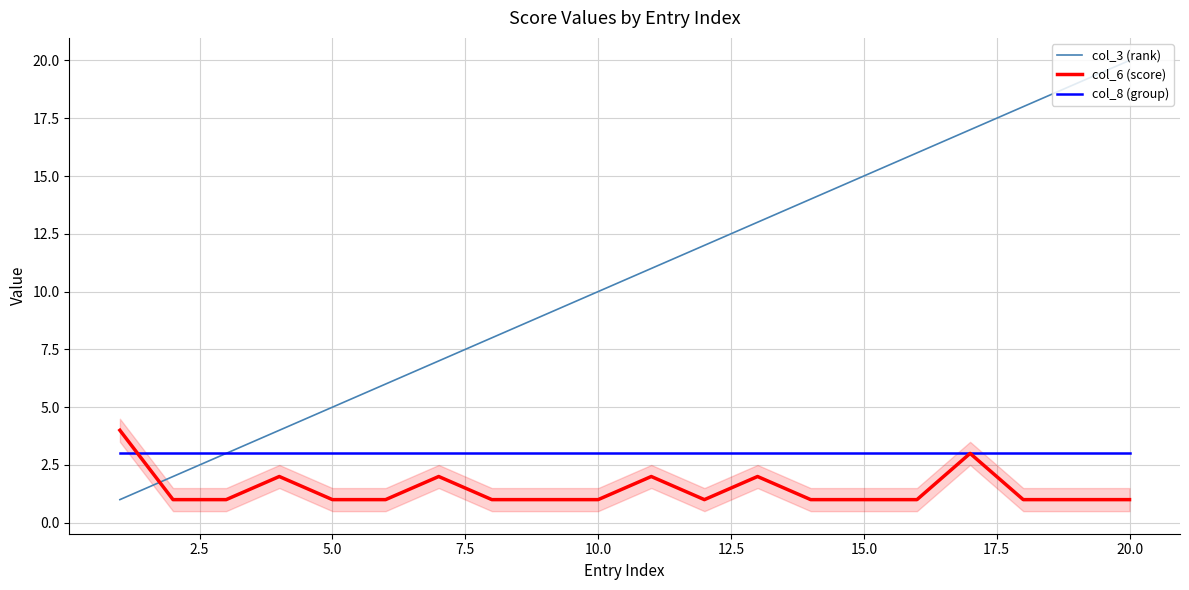

What is the greatest value displayed?

20